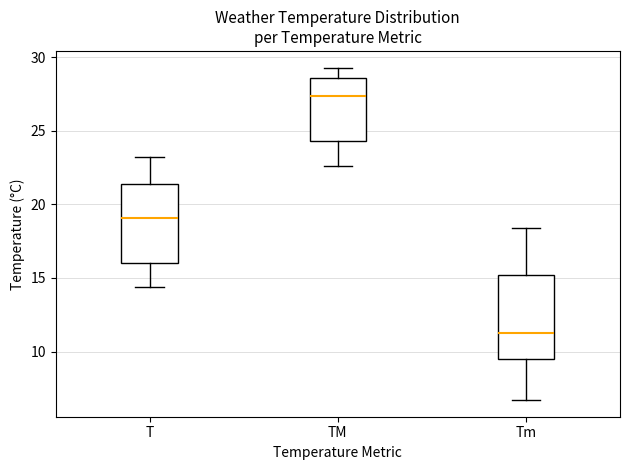

Where does the median line of the box for TM sit on the y-axis? The values are not printed on the chart, so give them approximately, as read against the axis.

27.5